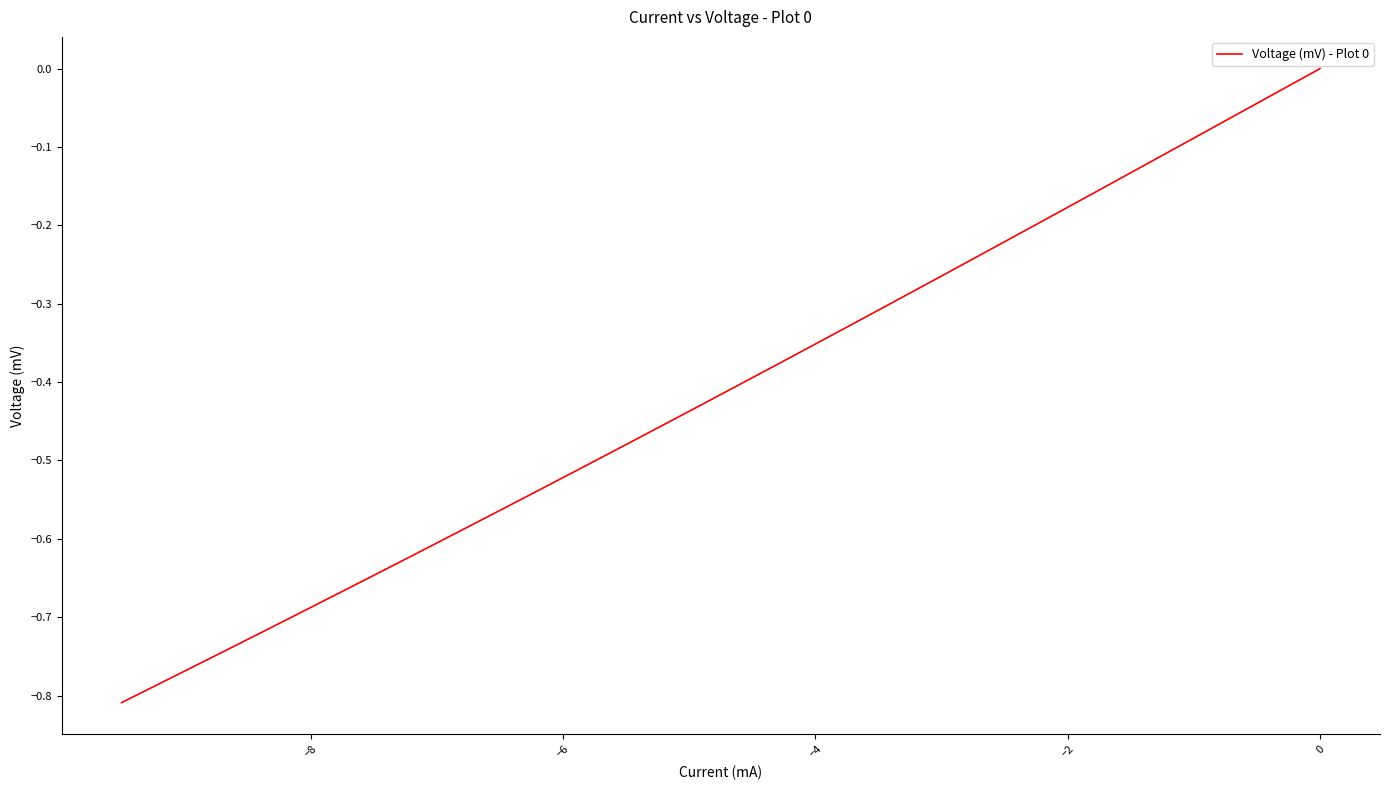

How many distinct data groups are displayed?

1